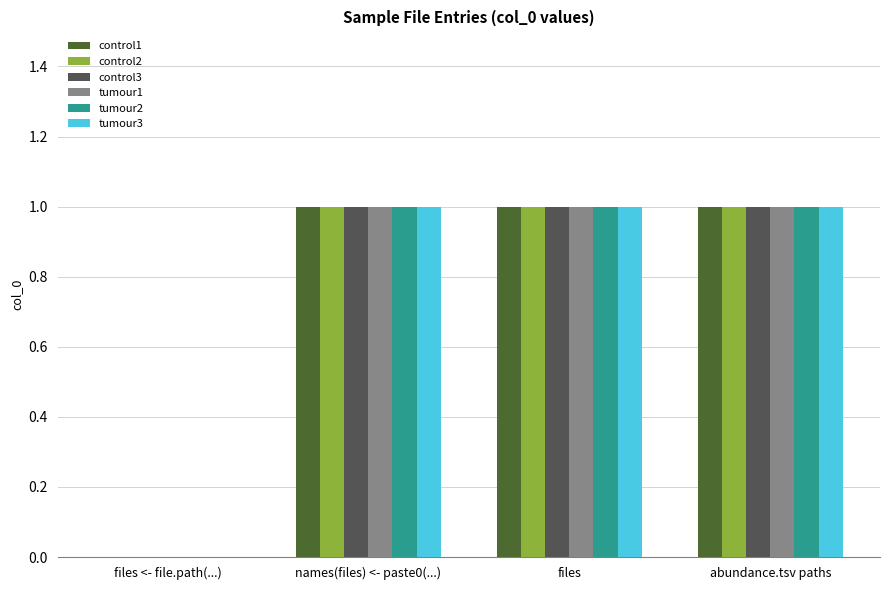

The tumour1 series shows 1 at names(files) <- paste0(...). True or false?

True